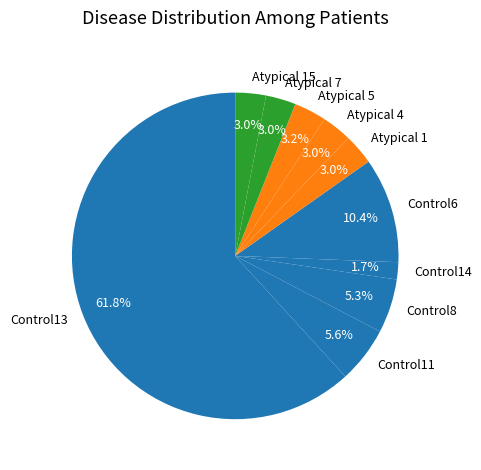

How many segments does this pie chart have?

10